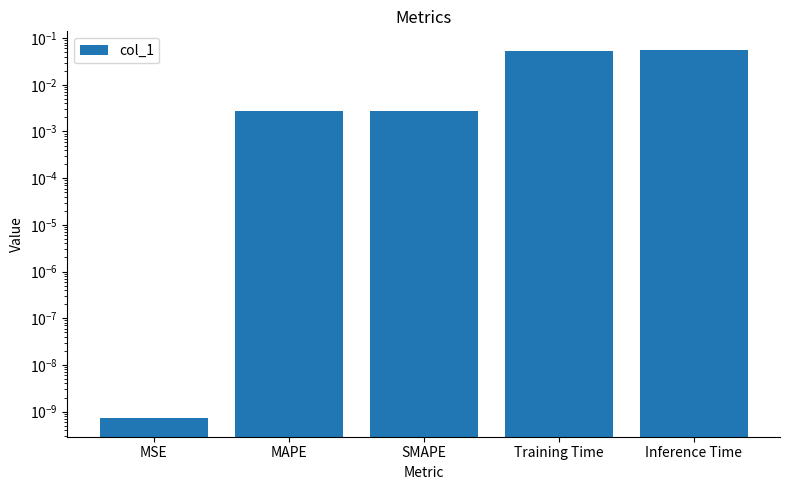

What is the sum of all values?

0.1